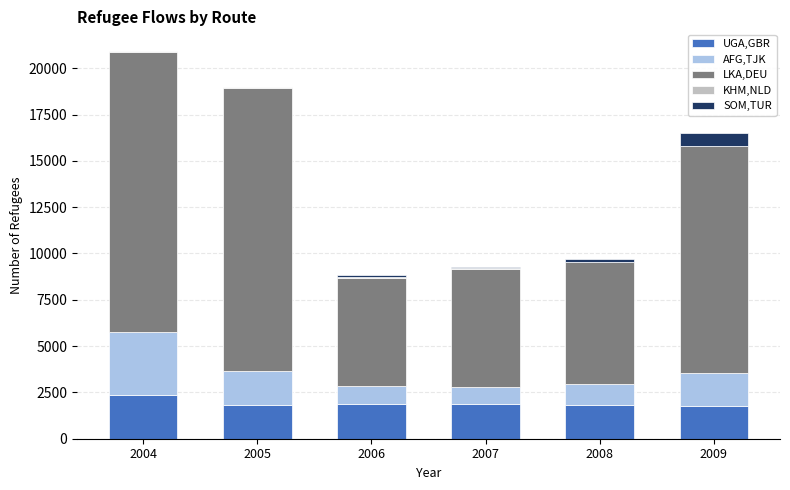

The value of UGA,GBR at 2005 is 2926. True or false?

False